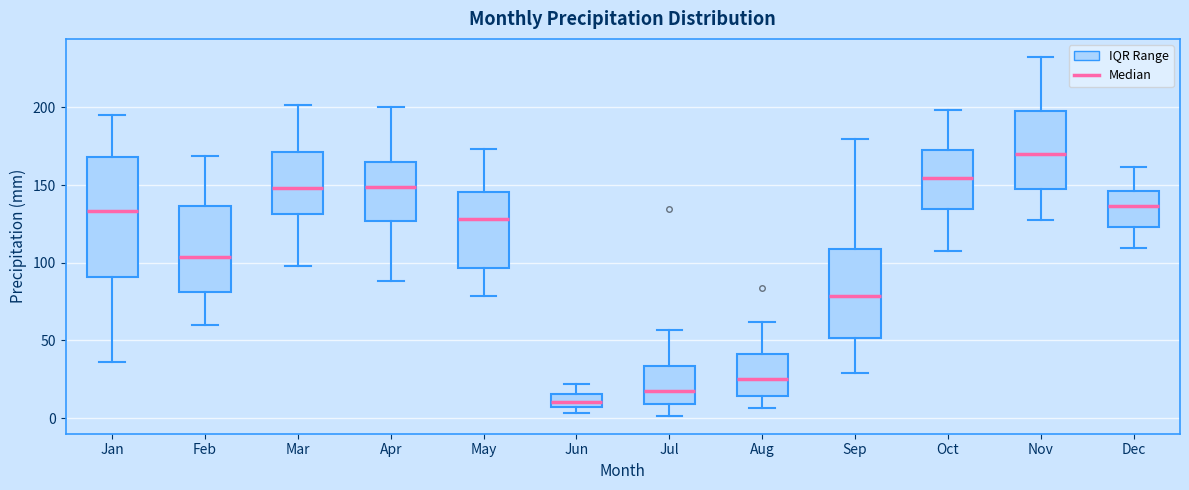

Reading left to right, read every box against the y-axis: the position of its median line, the range the box covers, and the ends of its whiskers. The values are not printed on the chart, so give them approximately, as read against the axis.

Jan: median 135, box 90 to 170, whiskers 35 to 195
Feb: median 105, box 80 to 135, whiskers 60 to 170
Mar: median 150, box 130 to 170, whiskers 100 to 200
Apr: median 150, box 125 to 165, whiskers 90 to 200
May: median 130, box 95 to 145, whiskers 80 to 175
Jun: median 10, box 5 to 15, whiskers 5 (just below the box's lower edge) to 20
Jul: median 20, box 10 to 35, whiskers 0 to 55
Aug: median 25, box 15 to 40, whiskers 5 to 60
Sep: median 80, box 50 to 110, whiskers 30 to 180
Oct: median 155, box 135 to 170, whiskers 110 to 200
Nov: median 170, box 145 to 200, whiskers 130 to 235
Dec: median 135, box 125 to 145, whiskers 110 to 160